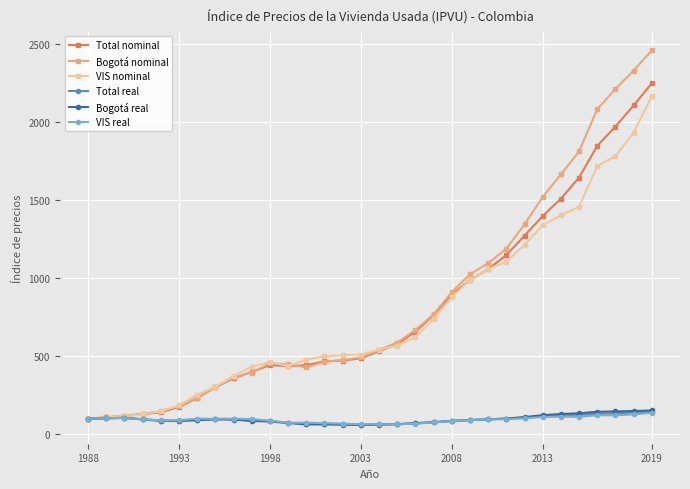

What is the value of the Bogotá nominal point at the 28th from the left?

1811.2